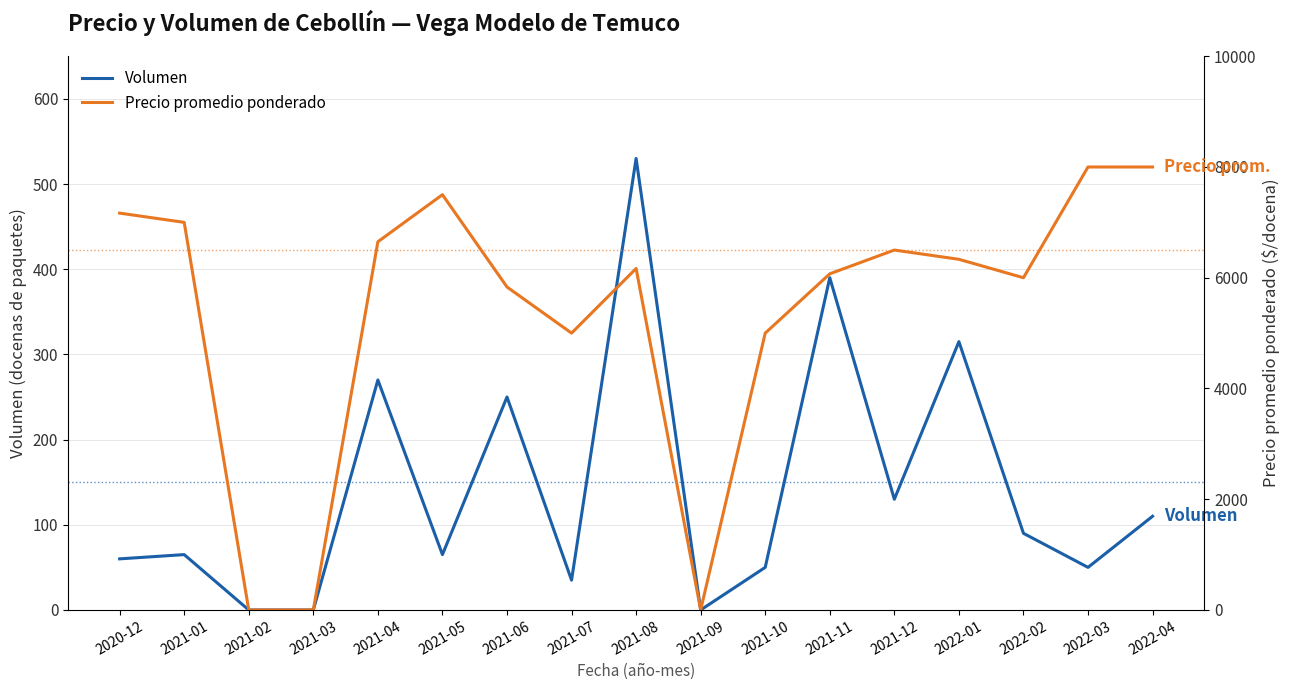

Rank the series at 2021-04 from lowest to highest value.

Volumen, Precio promedio ponderado